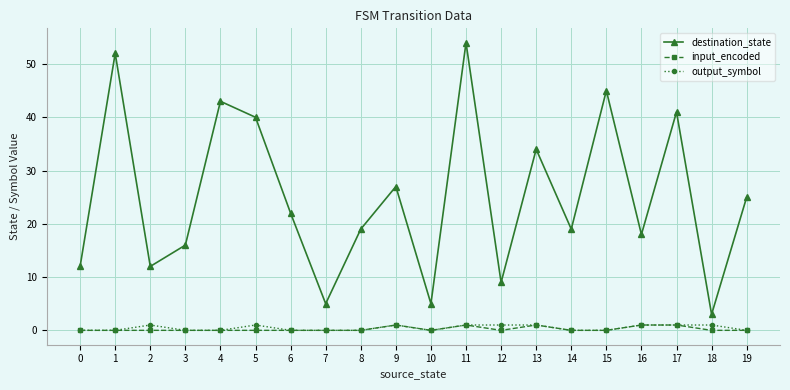

How many data points does each series have?

20